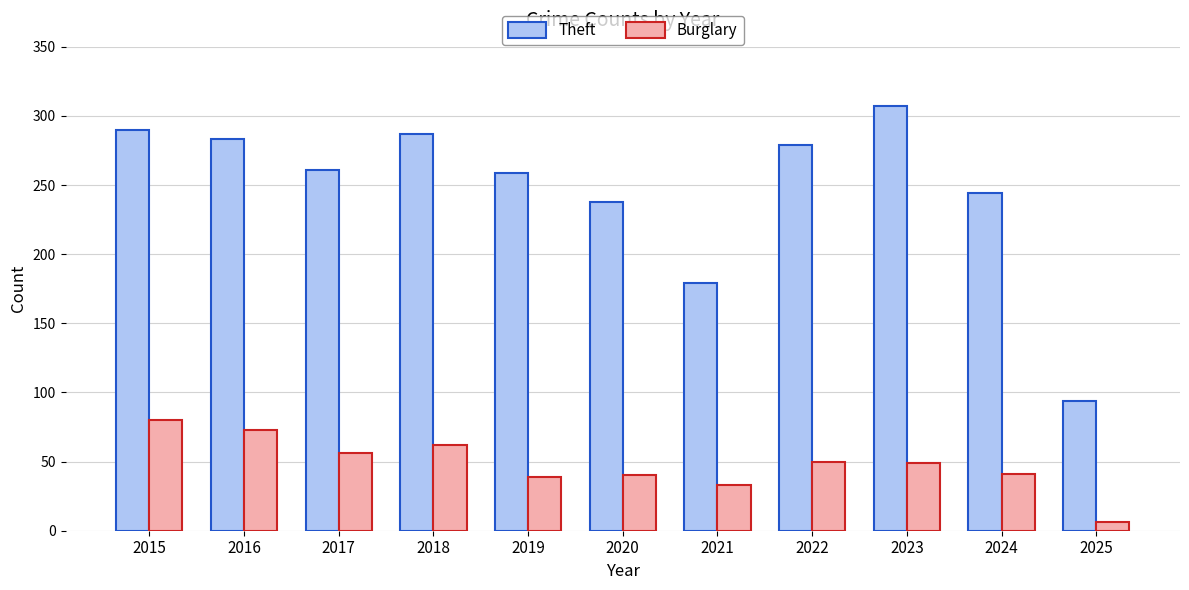

Which series has the largest total across all categories?

Theft